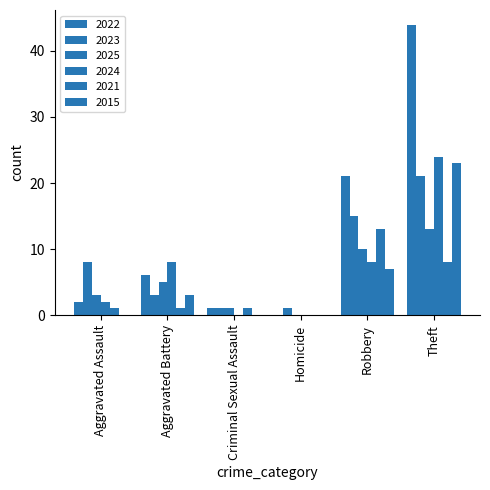

List the labels in order of 2022 value, largest first.

Theft, Robbery, Aggravated Battery, Aggravated Assault, Criminal Sexual Assault, Homicide